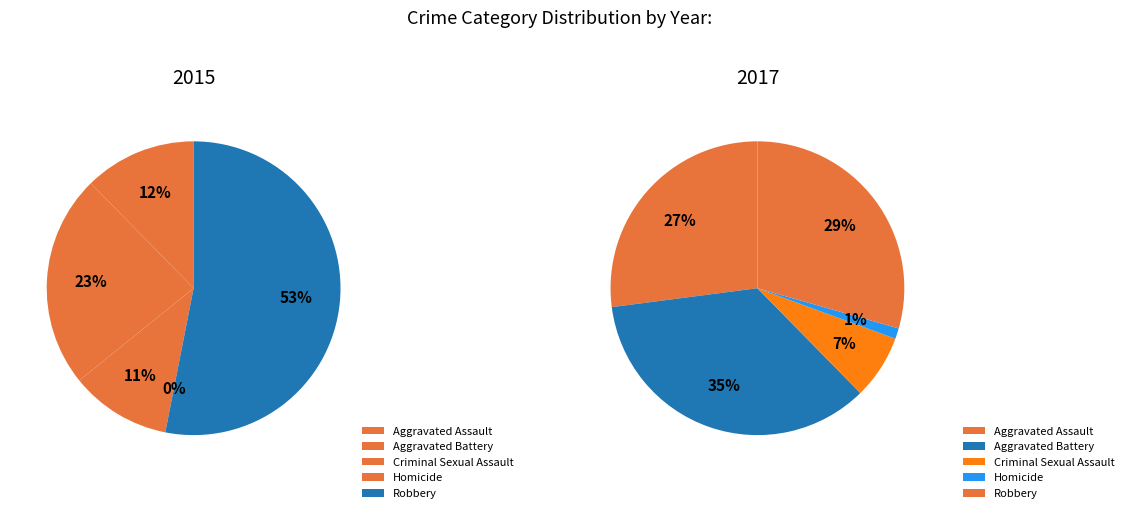

To the nearest percent, what is the difference between the largest and smallest slice percentages?

34%